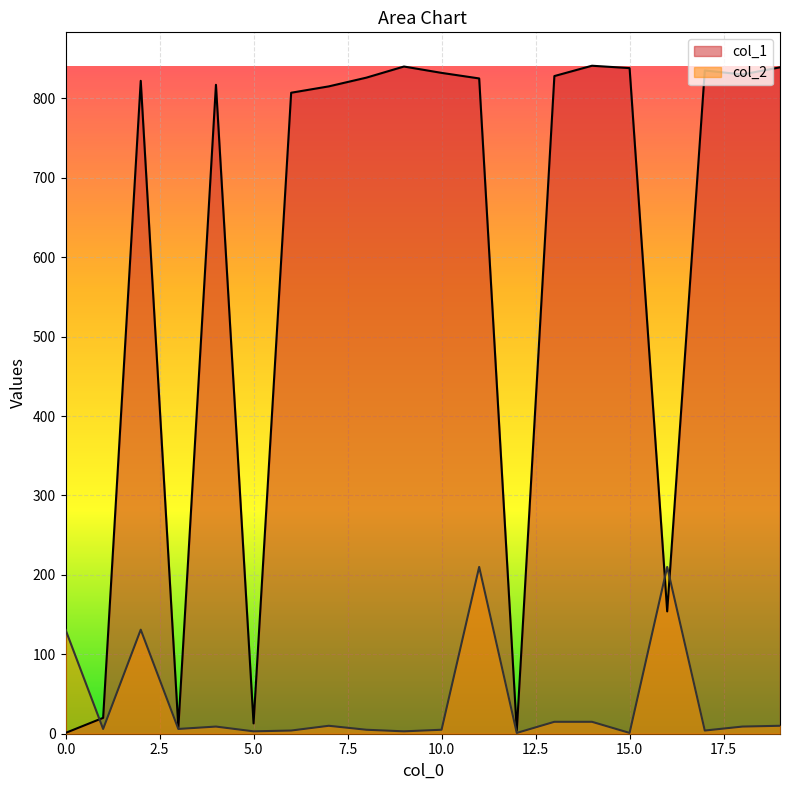

Reading left to right, what are all the values shown in this chart?

col_1: 1	20	822	8	817	13	807	815	826	840	832	825	4	828	841	838	154	835	830	839
col_2: 131	6	131	6	9	3	4	10	5	3	5	210	1	15	15	1	210	4	9	10